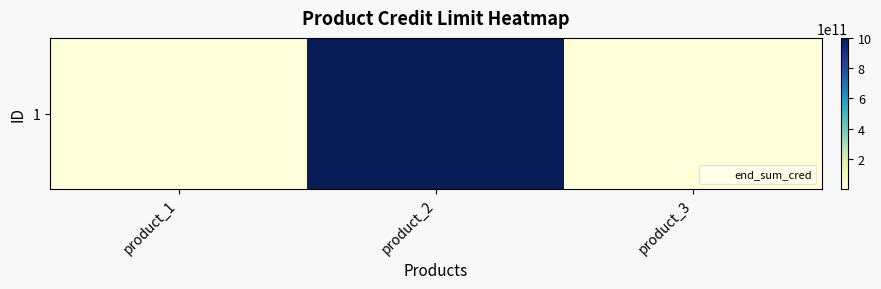

What is the difference between the maximum and second lowest values?

999998999999